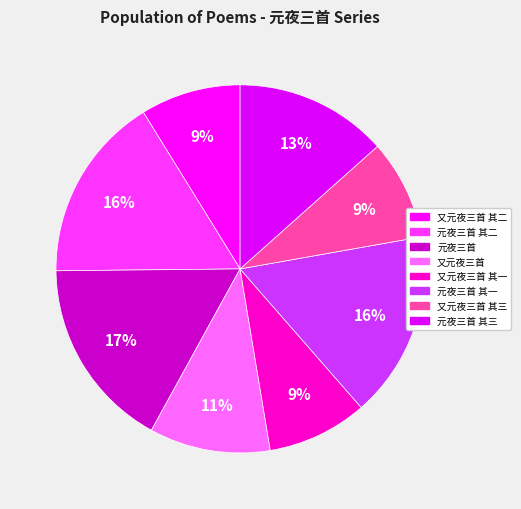

Rank the categories by value from highest to lowest.

元夜三首, 元夜三首 其二, 元夜三首 其一, 元夜三首 其三, 又元夜三首, 又元夜三首 其三, 又元夜三首 其二, 又元夜三首 其一